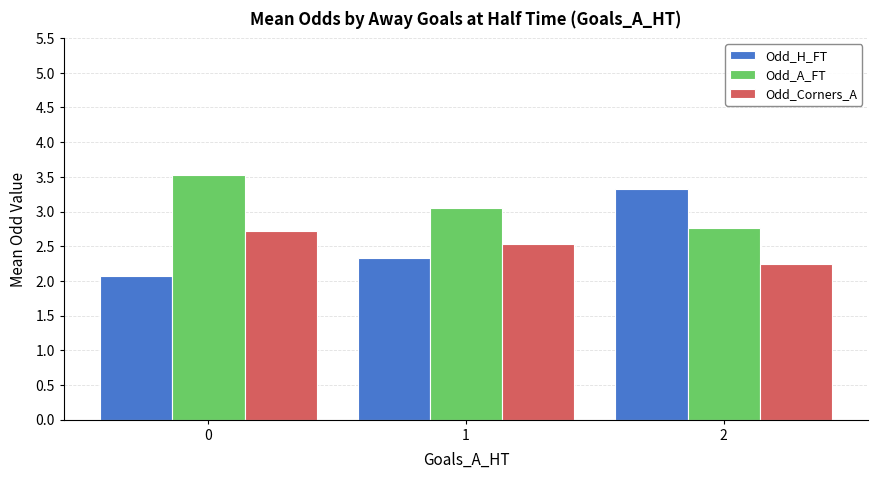

What is the difference between the Odd_A_FT values at 2 and 0?

0.8